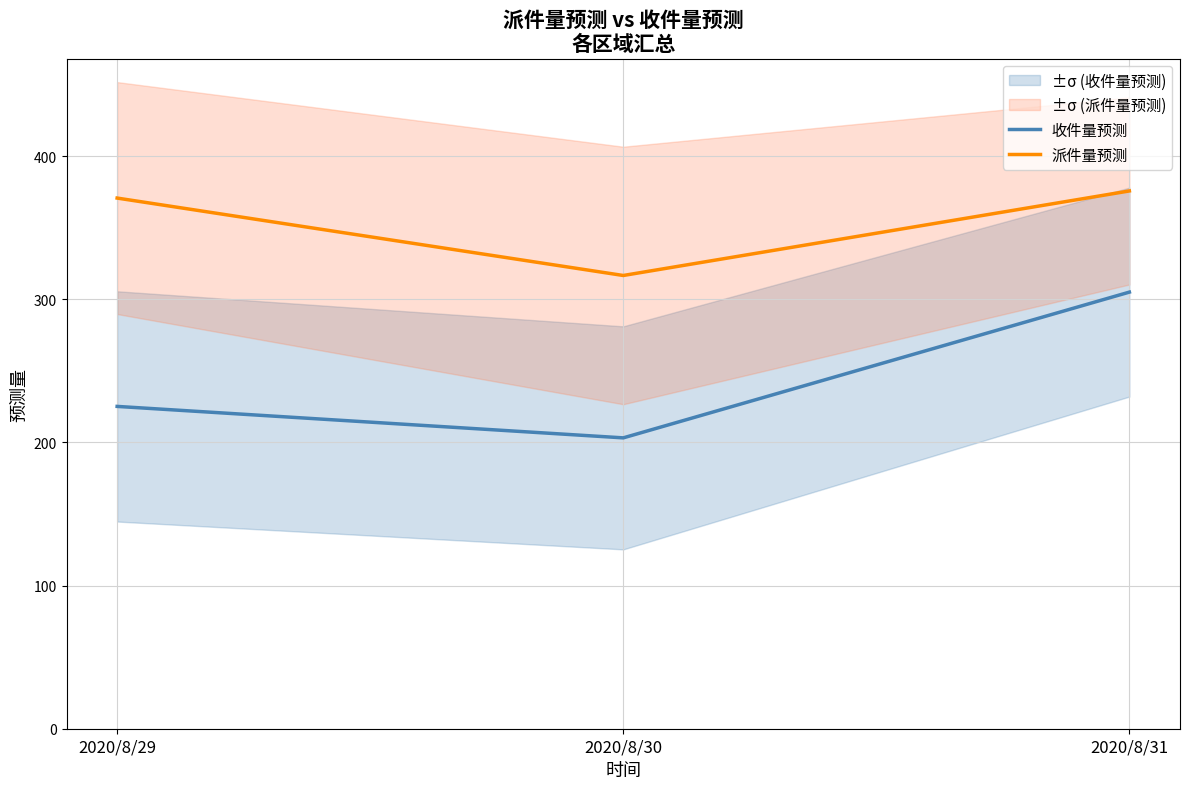

True or false: 收件量预测 has a value of 305.1 at 2020/8/31.

True